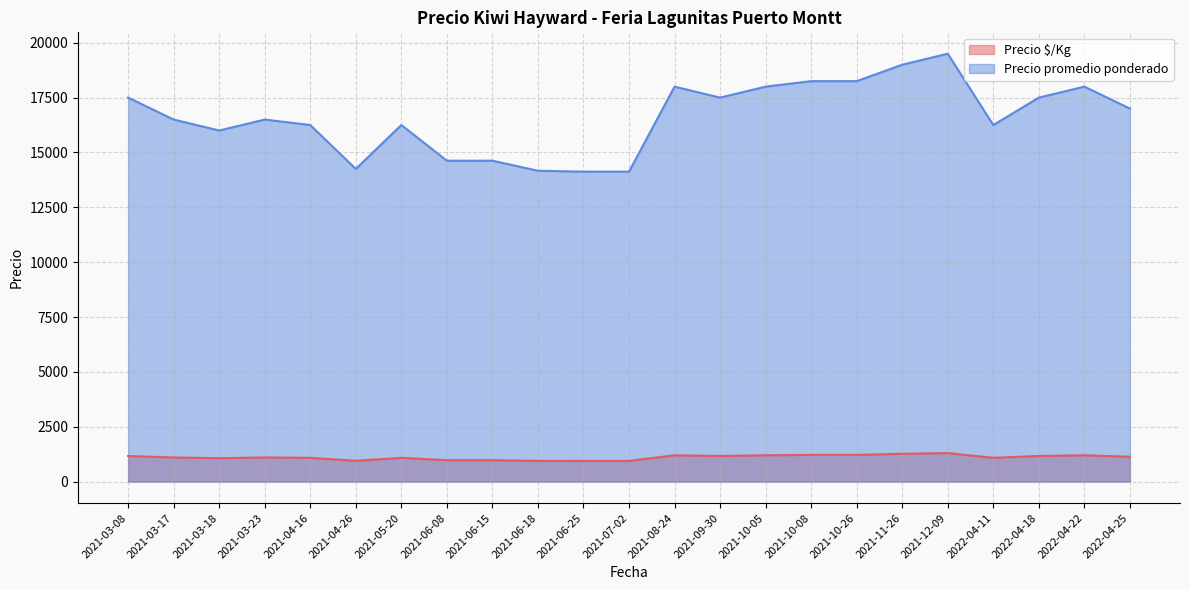

What is the maximum value shown in the chart?

19500